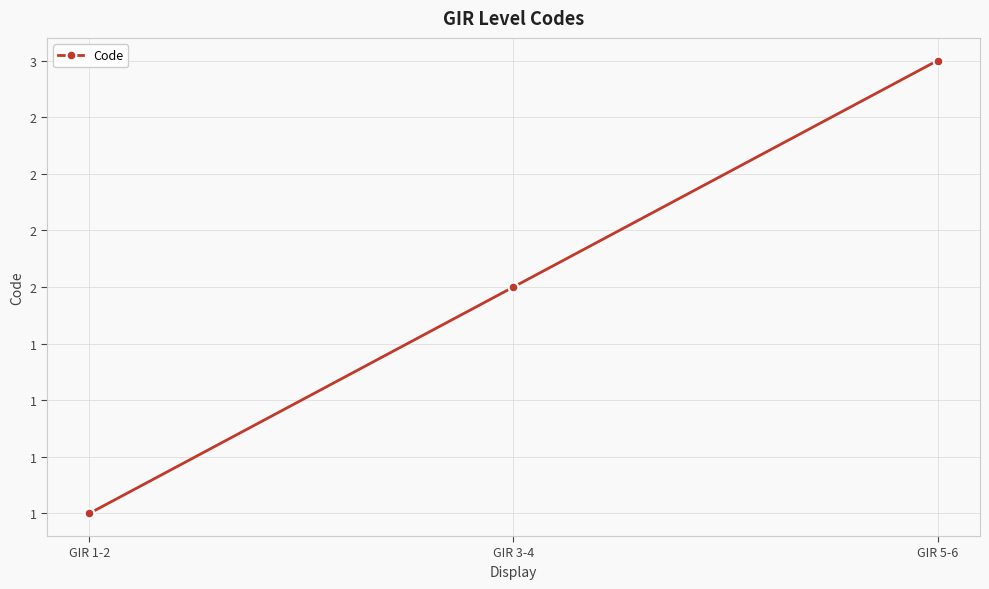

Which label corresponds to the largest value in the chart?

GIR 5-6